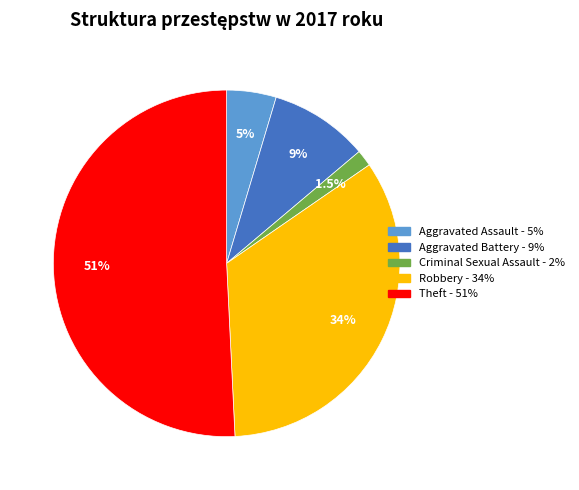

Do Aggravated Assault and Theft together represent more than half of the pie?

Yes